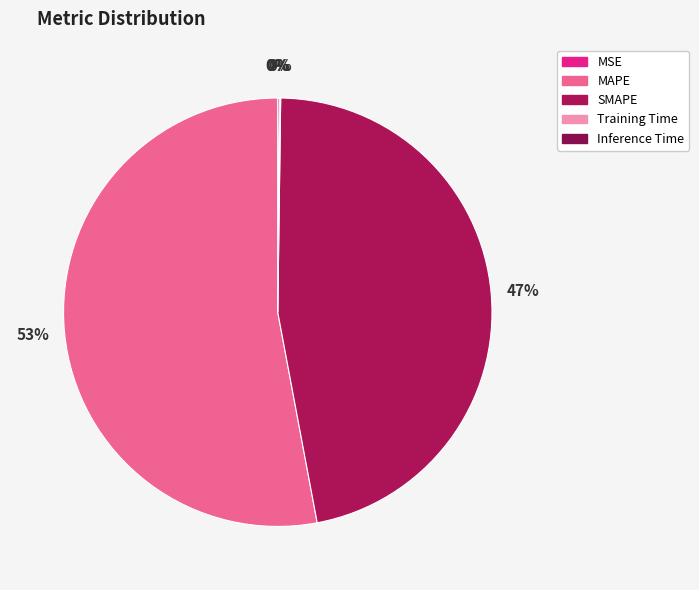

The MSE slice represents 1% of the pie. True or false?

False